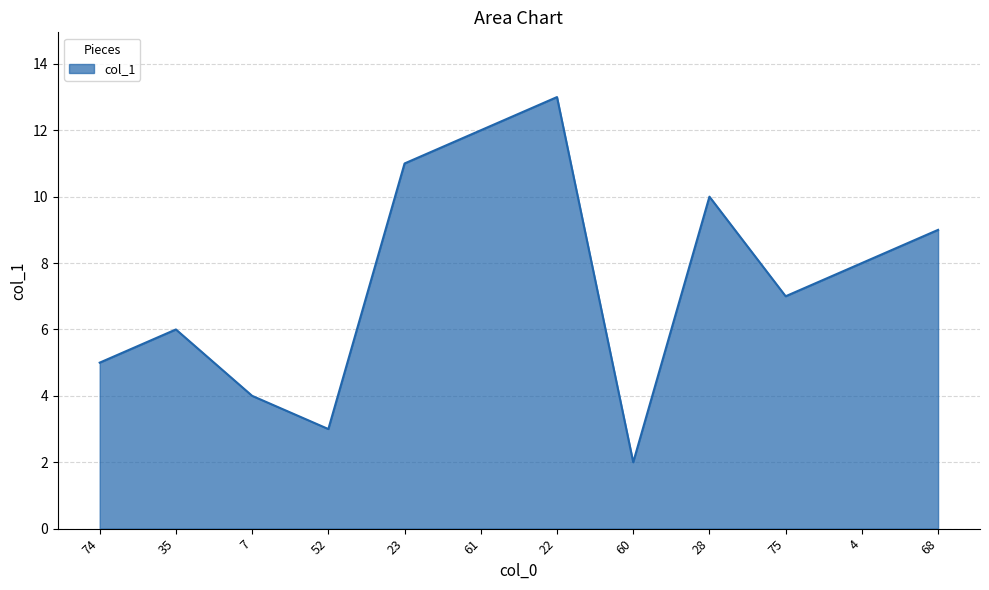

What is the change in value from 35 to 75?

+1